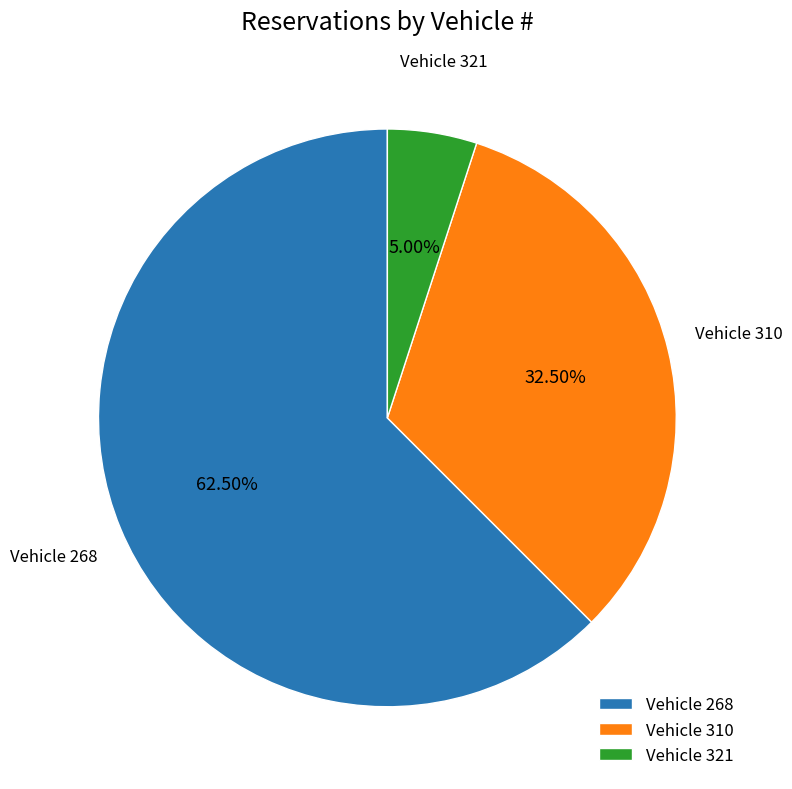

What is the largest slice in the pie chart?

Vehicle 268